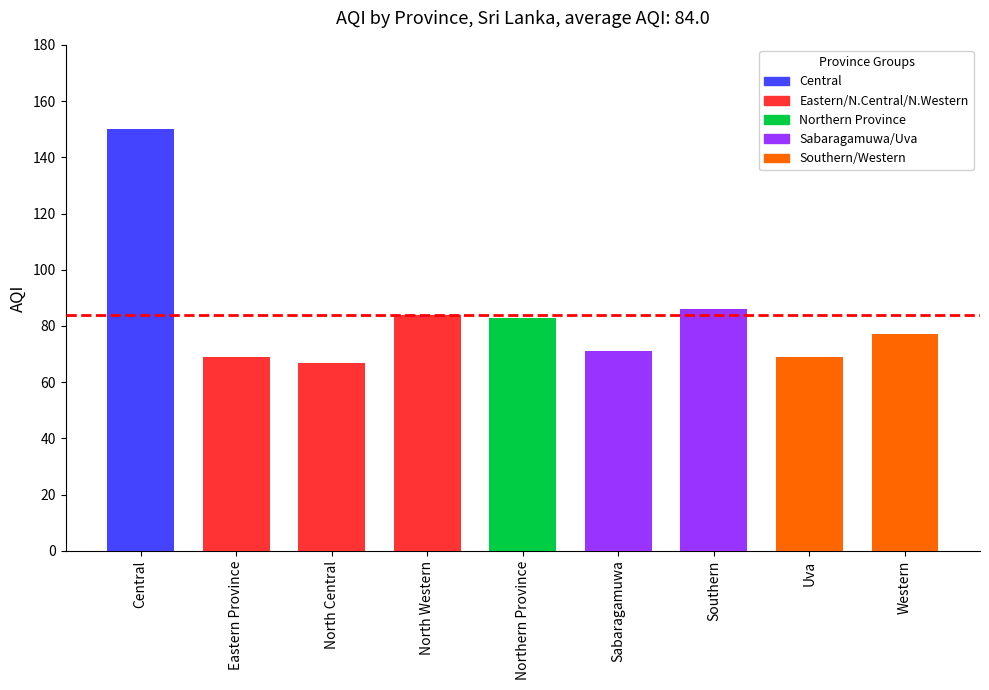

What is the minimum value shown in the chart?

67